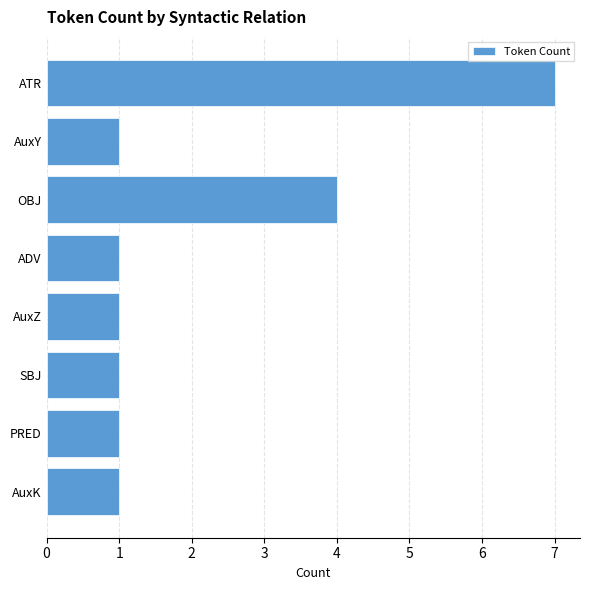

Count the values in the range 1 to 4.

7